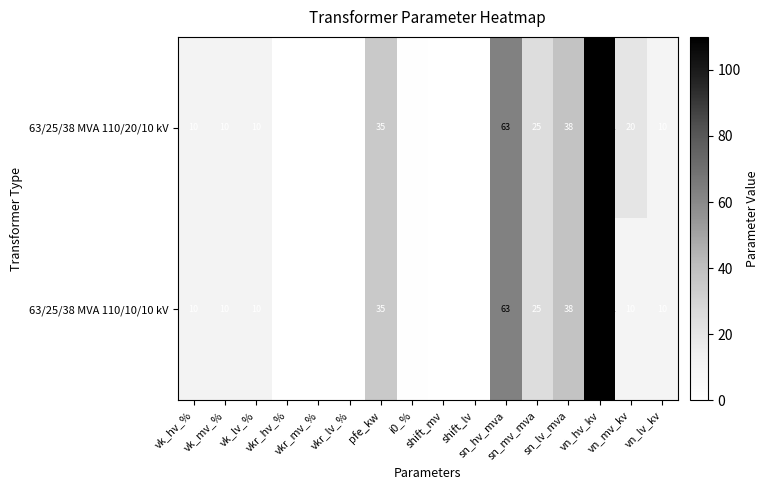

How many data points does each series have?

16